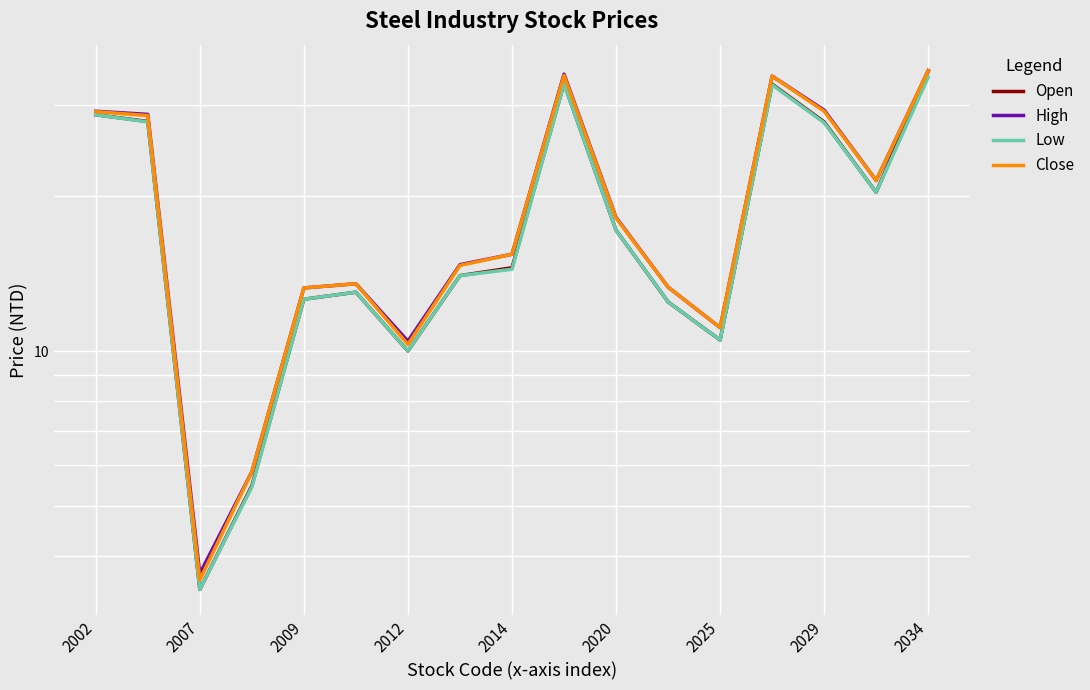

True or false: Open and Low intersect in this chart.

False